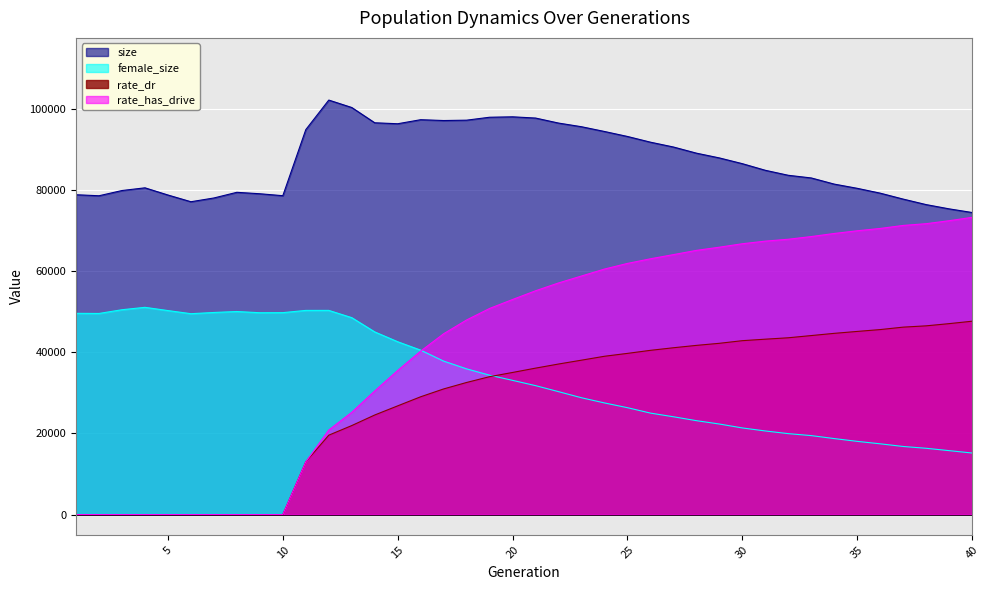

Reading left to right, list all the values displayed in this chart.

size: 1=78824.0	2=78573.0	3=79861.0	4=80528.0	5=78755.0	6=77099.0	7=78025.0	8=79422.0	9=79066.0	10=78586.0	11=94868.0	12=102151.0	13=100320.0	14=96556.0	15=96317.0	16=97315.0	17=97110.0	18=97198.0	19=97921.0	20=98025.0	21=97721.0	22=96484.0	23=95581.0	24=94410.0	25=93183.0	26=91776.0	27=90586.0	28=89071.0	29=87895.0	30=86479.0	31=84848.0	32=83615.0	33=82960.0	34=81443.0	35=80406.0	36=79214.0	37=77749.0	38=76392.0	39=75344.0	40=74444.0
female_size: 1=49601.0	2=49566.0	3=50487.0	4=51077.0	5=50280.0	6=49509.0	7=49810.0	8=50047.0	9=49748.0	10=49768.0	11=50319.0	12=50324.0	13=48534.0	14=45023.0	15=42599.0	16=40524.0	17=37823.0	18=35916.0	19=34354.0	20=33081.0	21=31782.0	22=30299.0	23=28794.0	24=27518.0	25=26347.0	26=25016.0	27=24111.0	28=23152.0	29=22323.0	30=21355.0	31=20612.0	32=19953.0	33=19468.0	34=18737.0	35=18049.0	36=17446.0	37=16789.0	38=16344.0	39=15764.0	40=15178.0
rate_dr: 1=0.0	2=0.0	3=0.0	4=0.0	5=0.0	6=0.0	7=0.0	8=0.0	9=0.0	10=0.0	11=12985.0	12=19573.6	13=21940.6	14=24548.4	15=26798.8	16=29038.8	17=30969.9	18=32564.7	19=33990.9	20=35027.8	21=36093.6	22=37107.8	23=38057.9	24=39018.6	25=39730.7	26=40480.1	27=41117.7	28=41700.8	29=42213.1	30=42861.5	31=43229.9	32=43575.0	33=44120.2	34=44666.4	35=45139.7	36=45595.1	37=46196.8	38=46515.7	39=47059.5	40=47654.4
rate_has_drive: 1=0.0	2=0.0	3=0.0	4=0.0	5=0.0	6=0.0	7=0.0	8=0.0	9=0.0	10=0.0	11=12985.0	12=20840.7	13=25206.6	14=30474.1	15=35514.9	16=40283.5	17=44568.8	18=47968.9	19=50803.0	20=53011.0	21=55156.1	22=57085.6	23=58798.9	24=60508.0	25=61897.7	26=63040.4	27=64065.6	28=65110.1	29=65895.9	30=66746.4	31=67392.1	32=67856.7	33=68515.0	34=69278.5	35=69942.2	36=70515.0	37=71258.7	38=71689.4	39=72422.8	40=73249.8